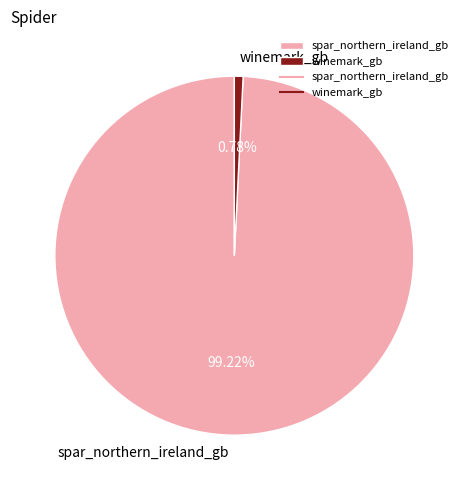

What is the smallest slice in the pie chart?

winemark_gb